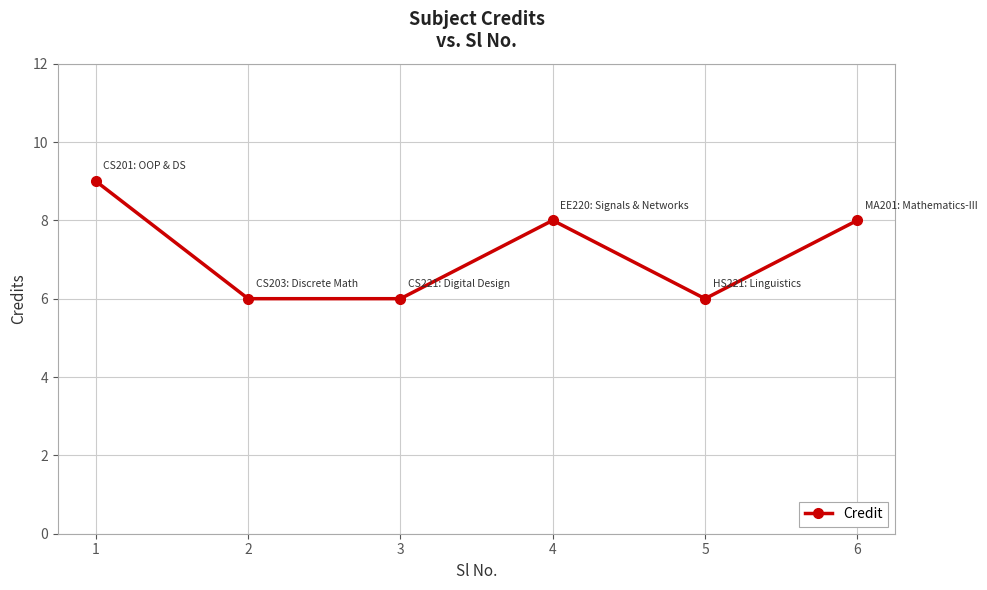

Read the value at 2.

6